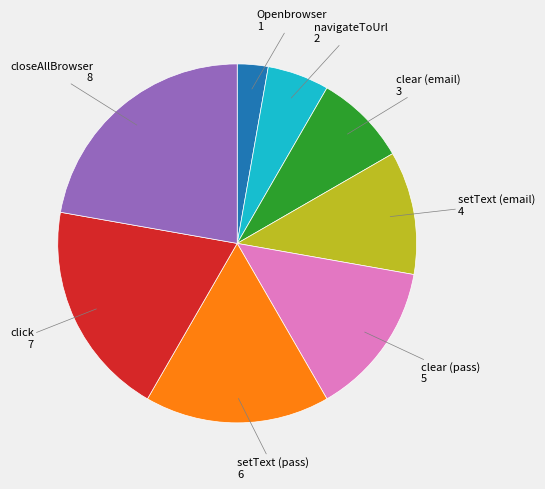

Between clear (email) and navigateToUrl, which is larger?

clear (email)